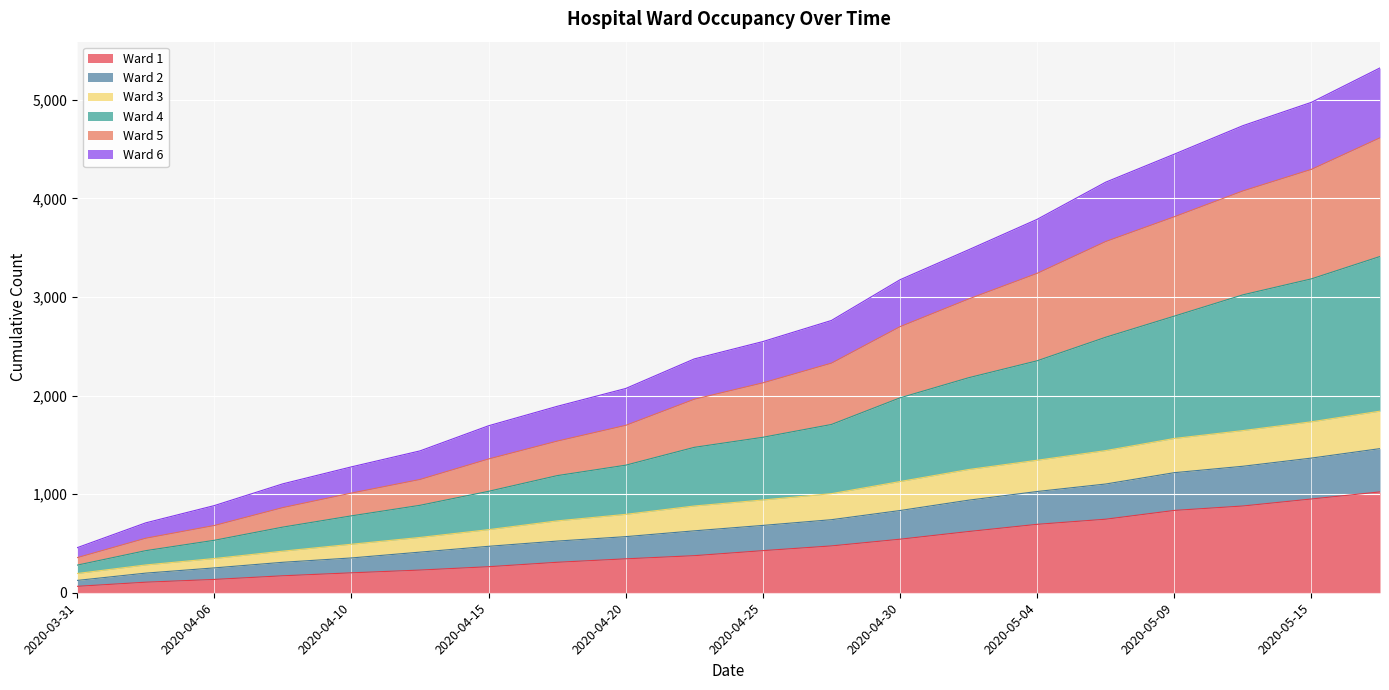

What is the highest value of the Ward 1 series?

1023